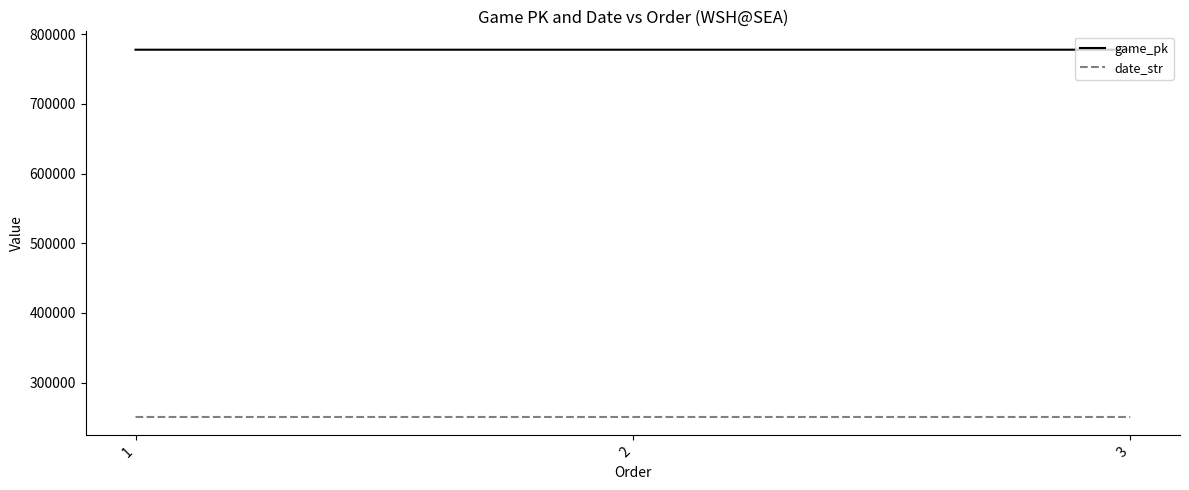

What is the minimum value for game_pk?

777722